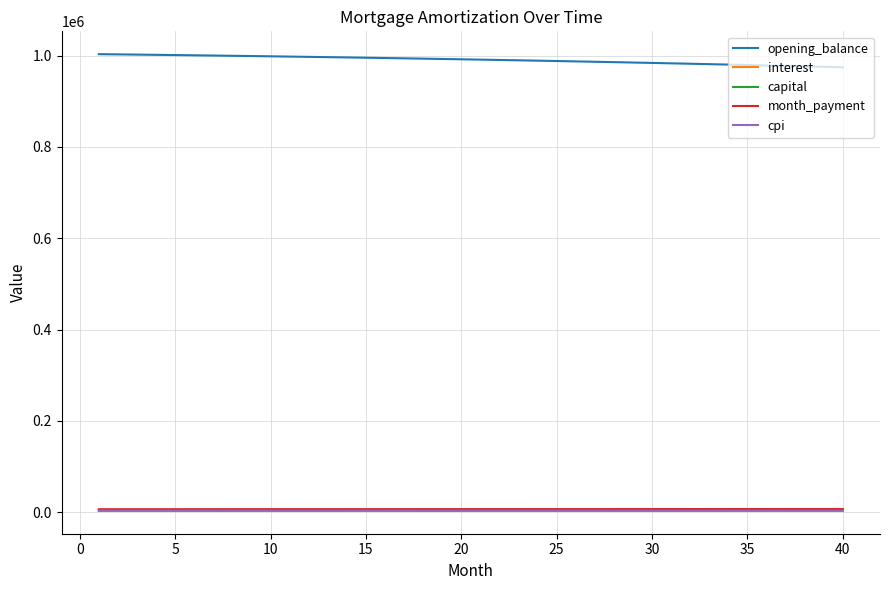

Which series has the largest total across all categories?

opening_balance